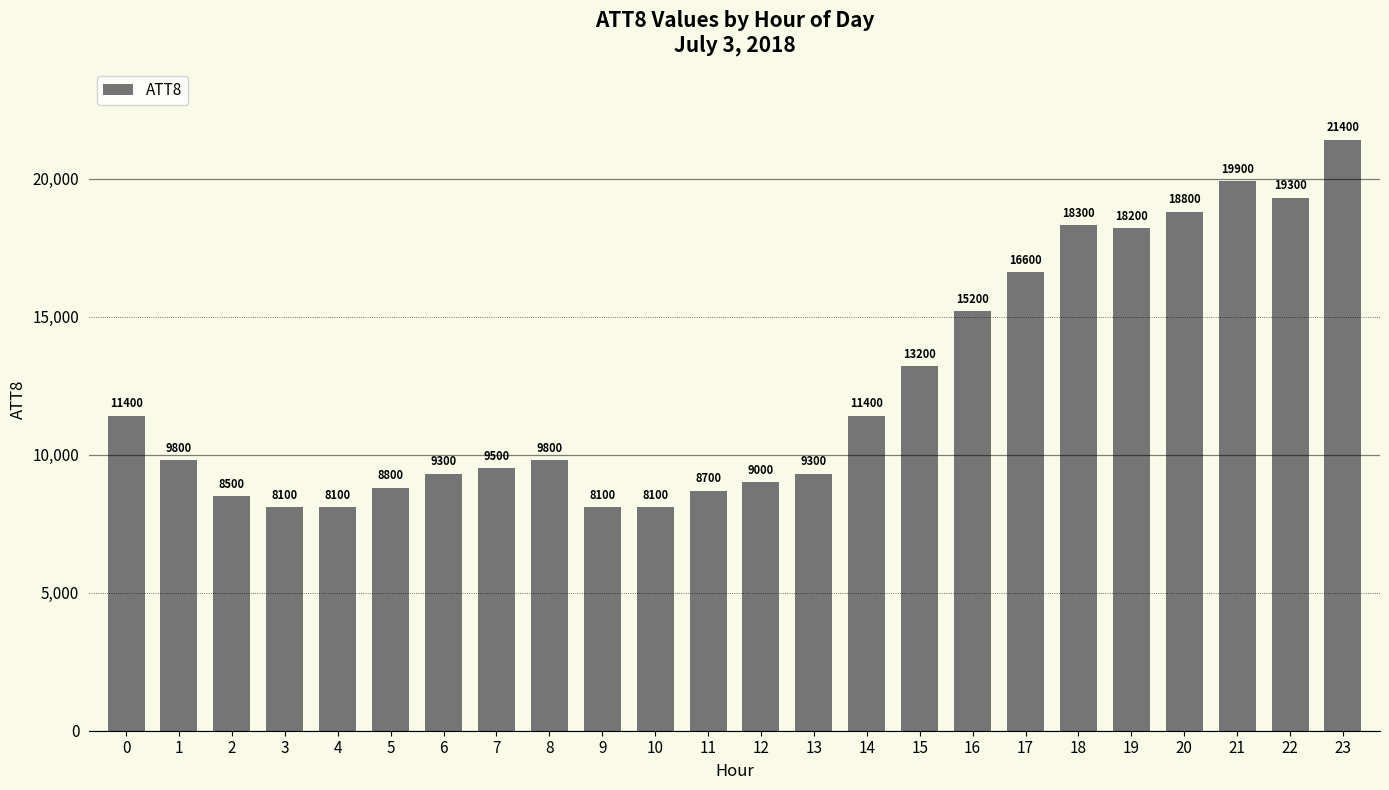

Reading left to right, list all the values displayed in this chart.

0=11400	1=9800	2=8500	3=8100	4=8100	5=8800	6=9300	7=9500	8=9800	9=8100	10=8100	11=8700	12=9000	13=9300	14=11400	15=13200	16=15200	17=16600	18=18300	19=18200	20=18800	21=19900	22=19300	23=21400